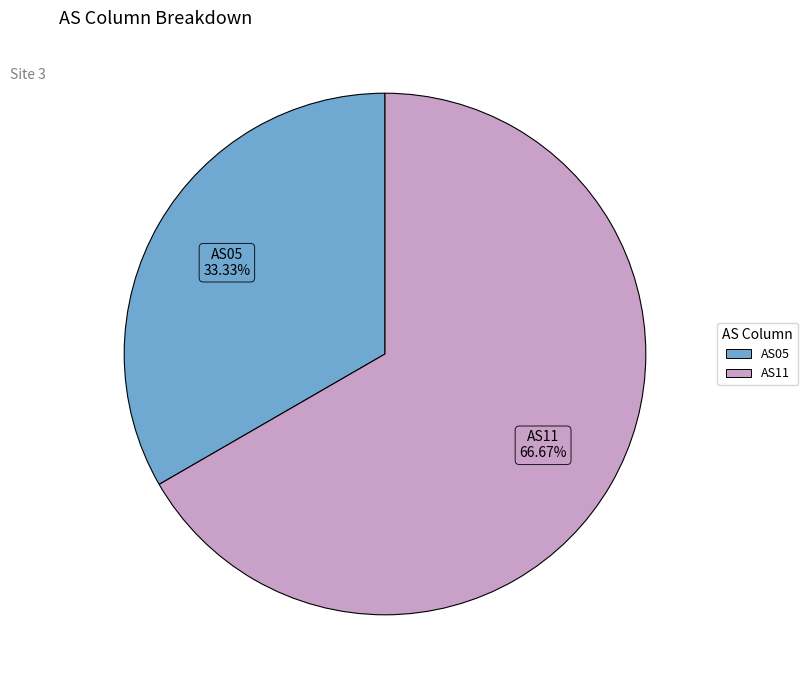

How many slices are in this pie chart?

2